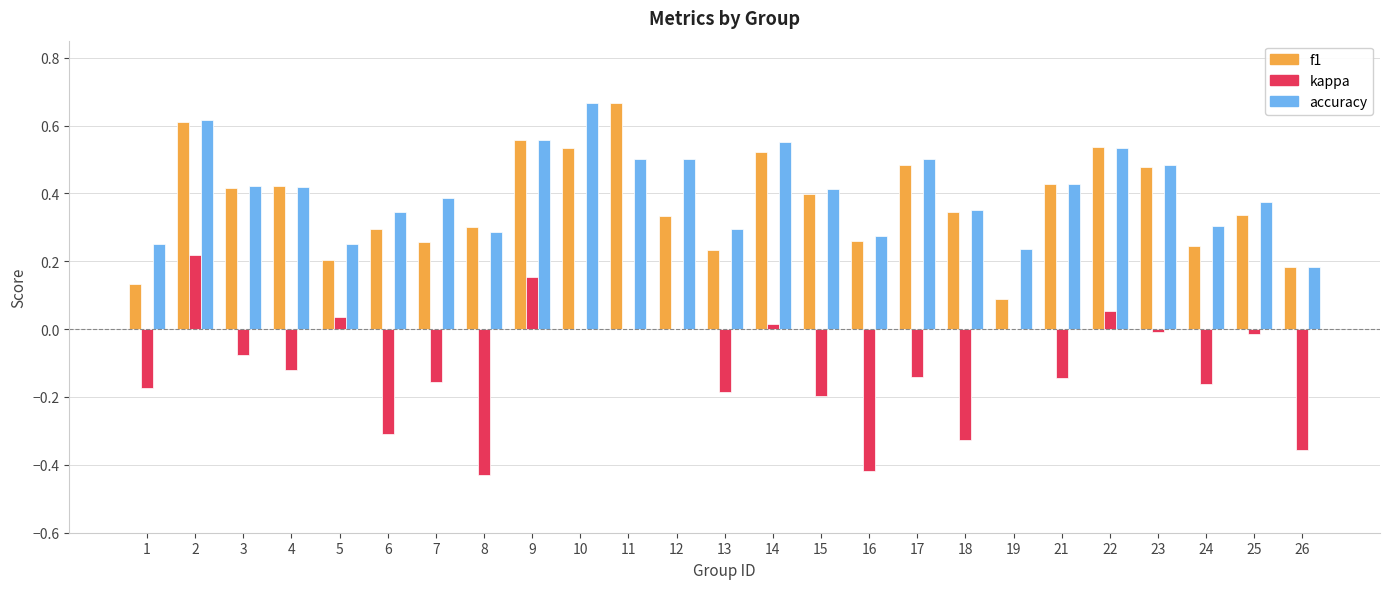

How many categories are shown in the chart?

25